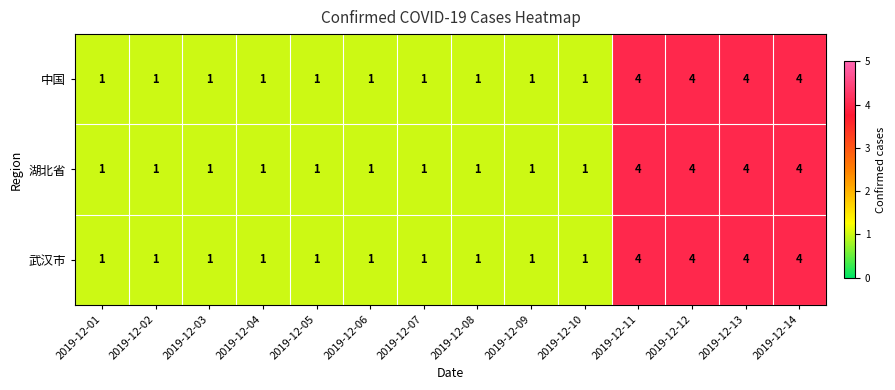

True or false: 武汉市 has a value of 0 at 2019-12-07.

False